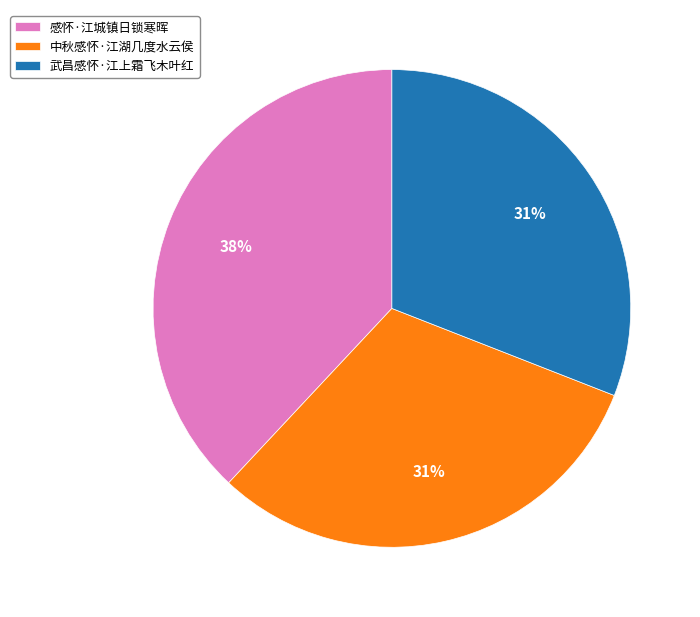

Combined, do 中秋感怀·江湖几度水云侯 and 武昌感怀·江上霜飞木叶红 account for over 50%?

Yes